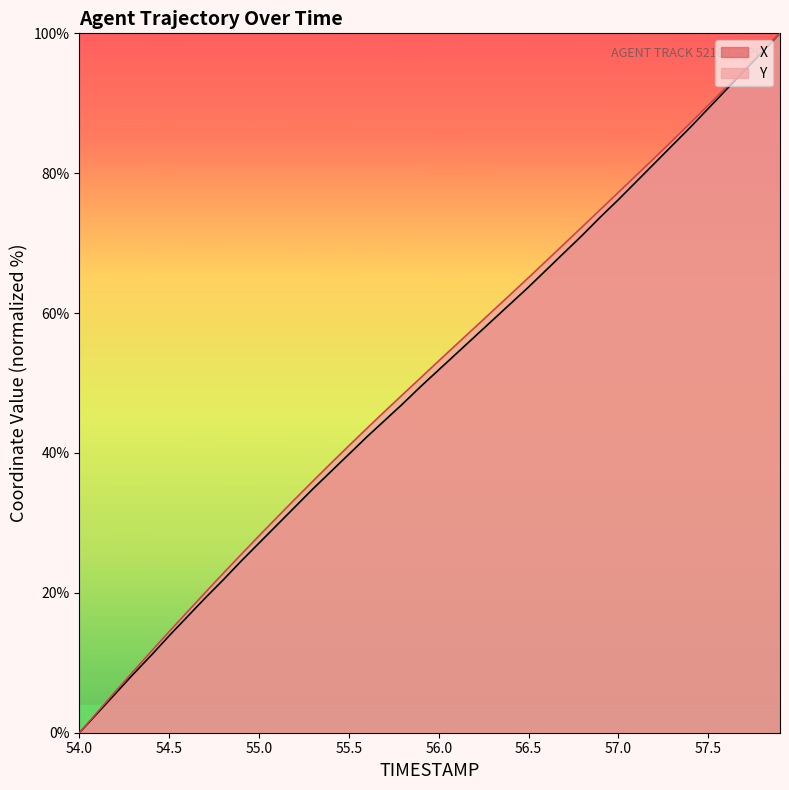

At which label is Y closest to 50?

55.9